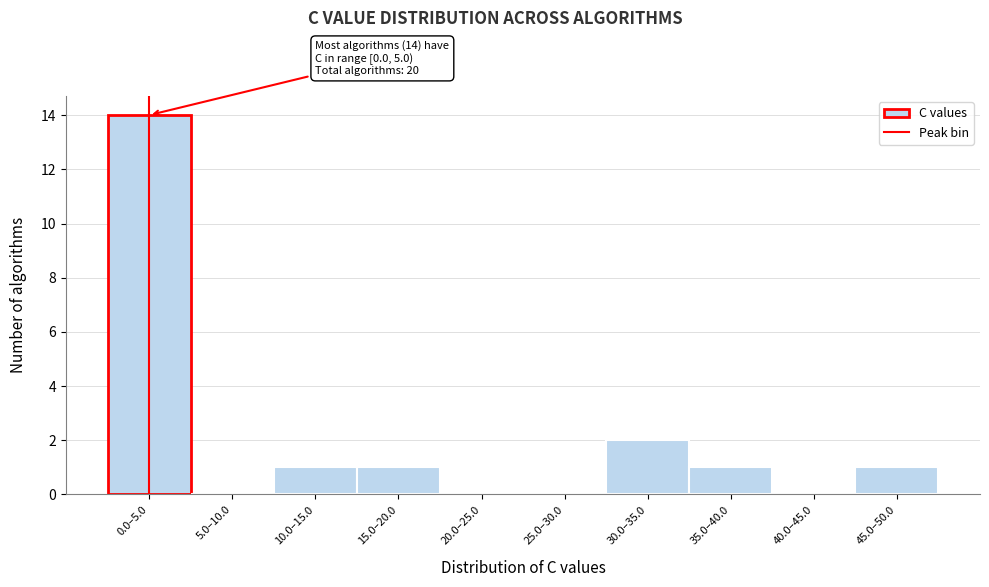

Reading right to left, what are all the values shown in this chart?

45.0–50.0=1	40.0–45.0=0	35.0–40.0=1	30.0–35.0=2	25.0–30.0=0	20.0–25.0=0	15.0–20.0=1	10.0–15.0=1	5.0–10.0=0	0.0–5.0=14